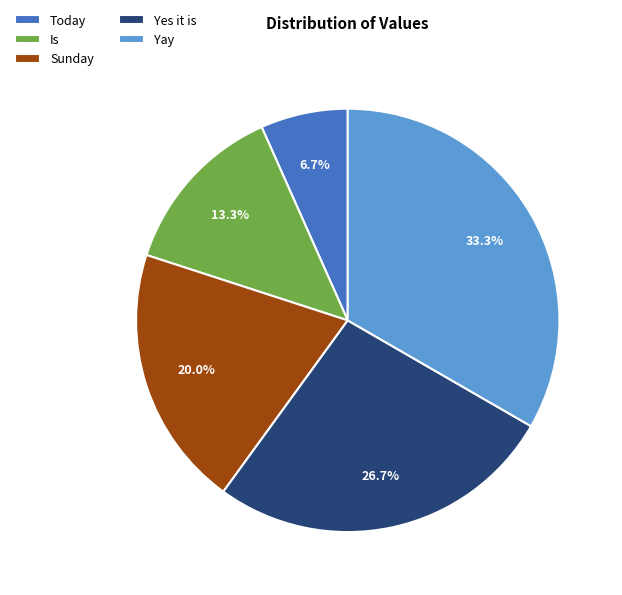

The Sunday slice represents 12% of the pie. True or false?

False